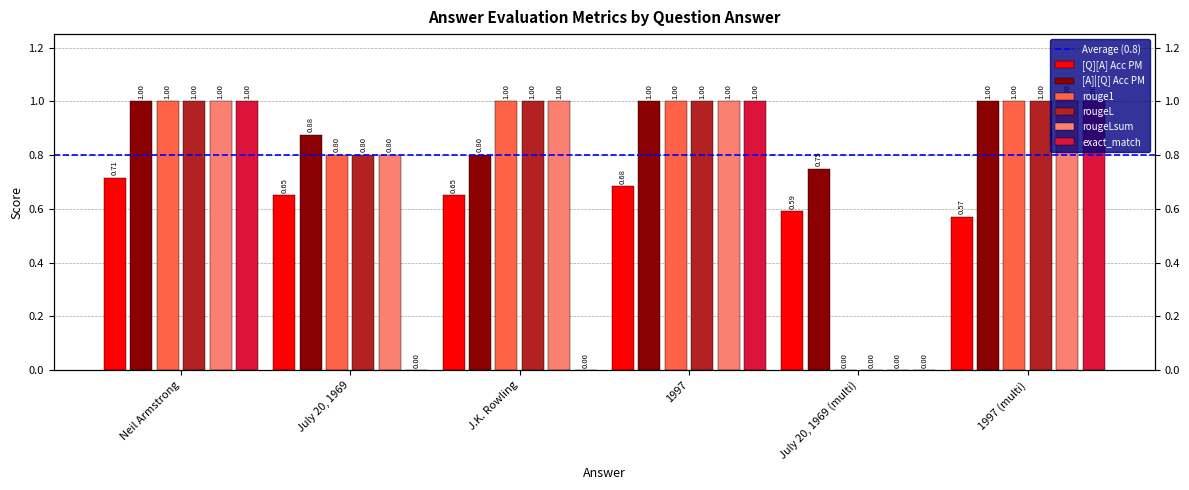

At how many categories does at least one series exceed 0?

6